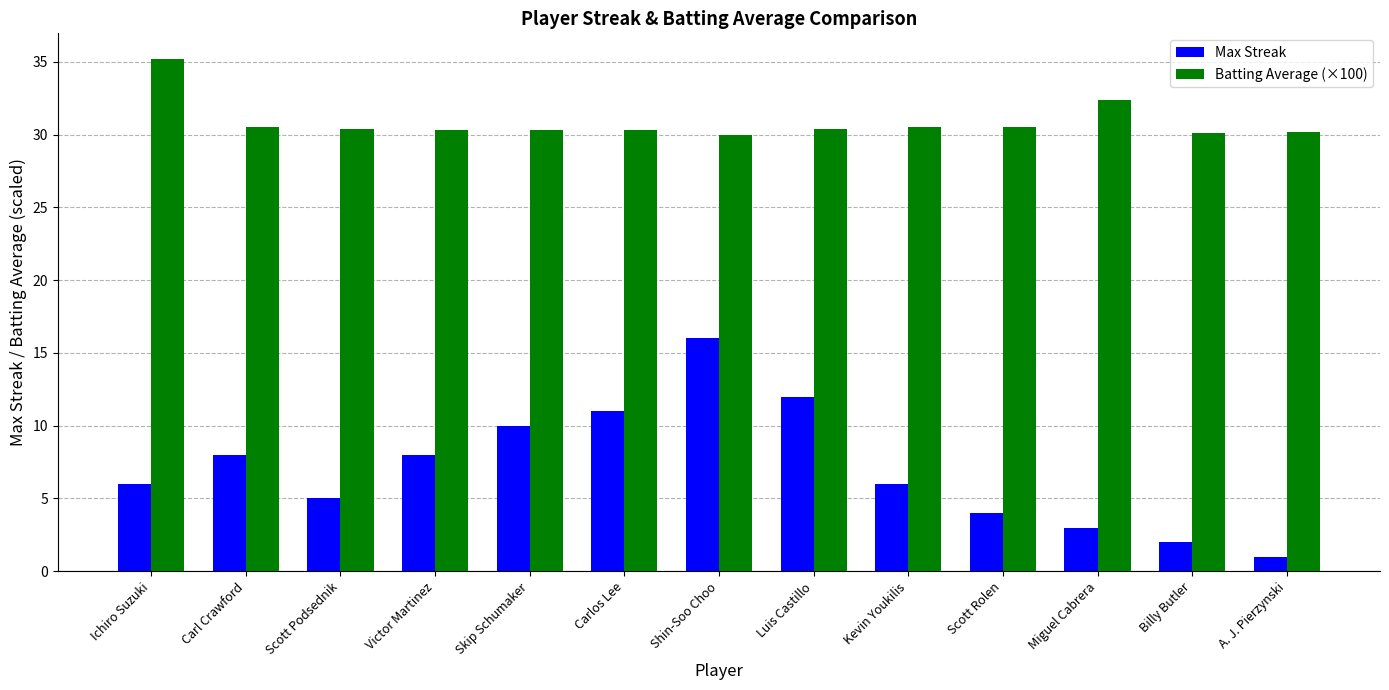

At Scott Podsednik, list the series in order from smallest to largest.

Max Streak, Batting Average (×100)